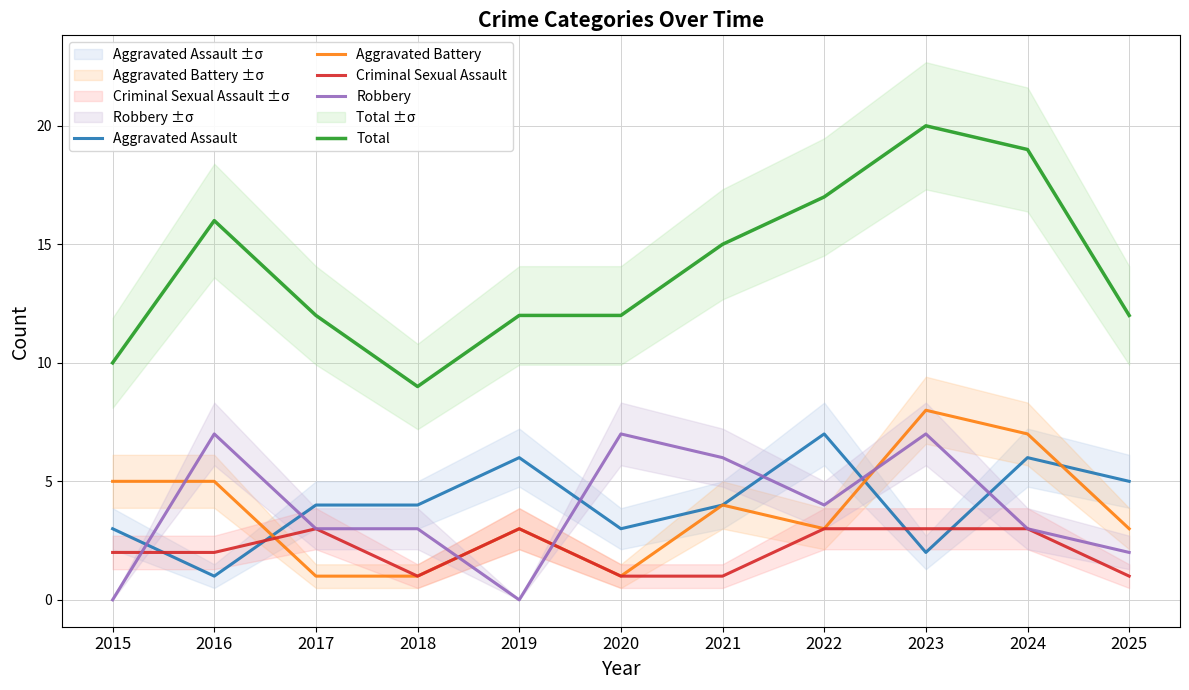

How many Aggravated Assault values are between 3 and 6?

8